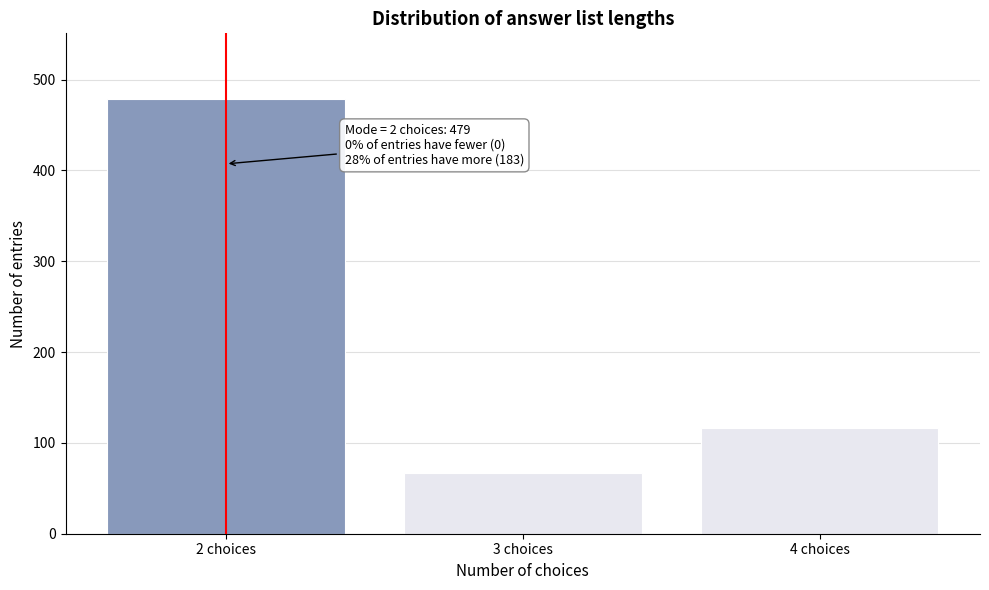

Over which range of the x-axis is the bar tallest?

1.5 to 2.5